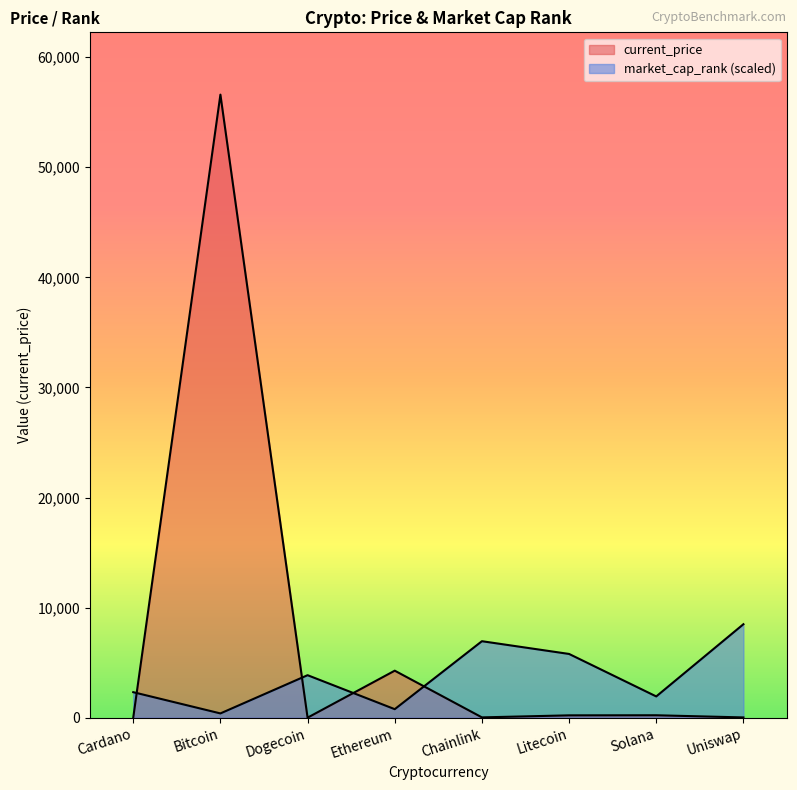

The value of market_cap_rank at Chainlink is 2190.2. True or false?

False